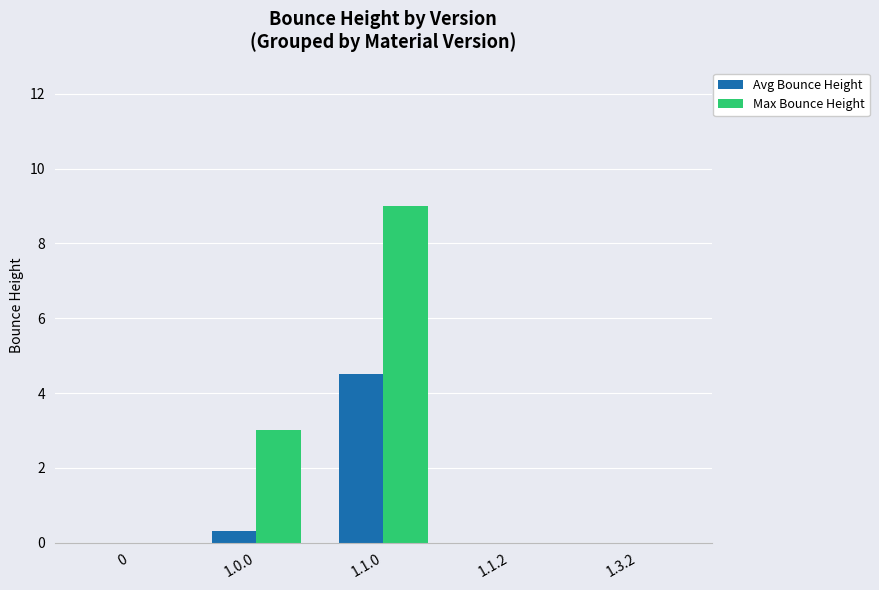

Which series changed the most between 0 and 1.0.0?

Max Bounce Height